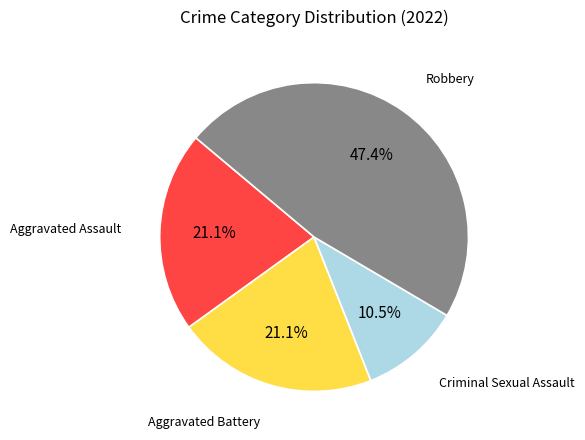

Combined, what portion of the pie is Criminal Sexual Assault and Aggravated Assault?

31.6%